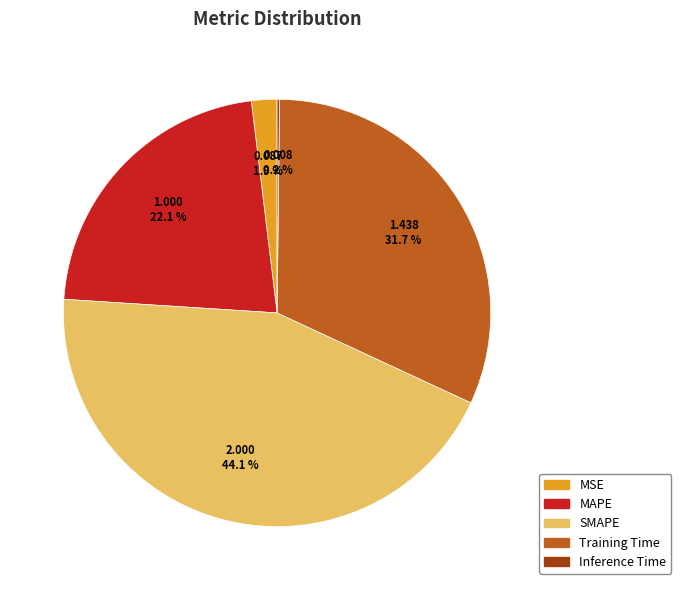

To the nearest percent, what is the difference between the largest and smallest slice percentages?

44%